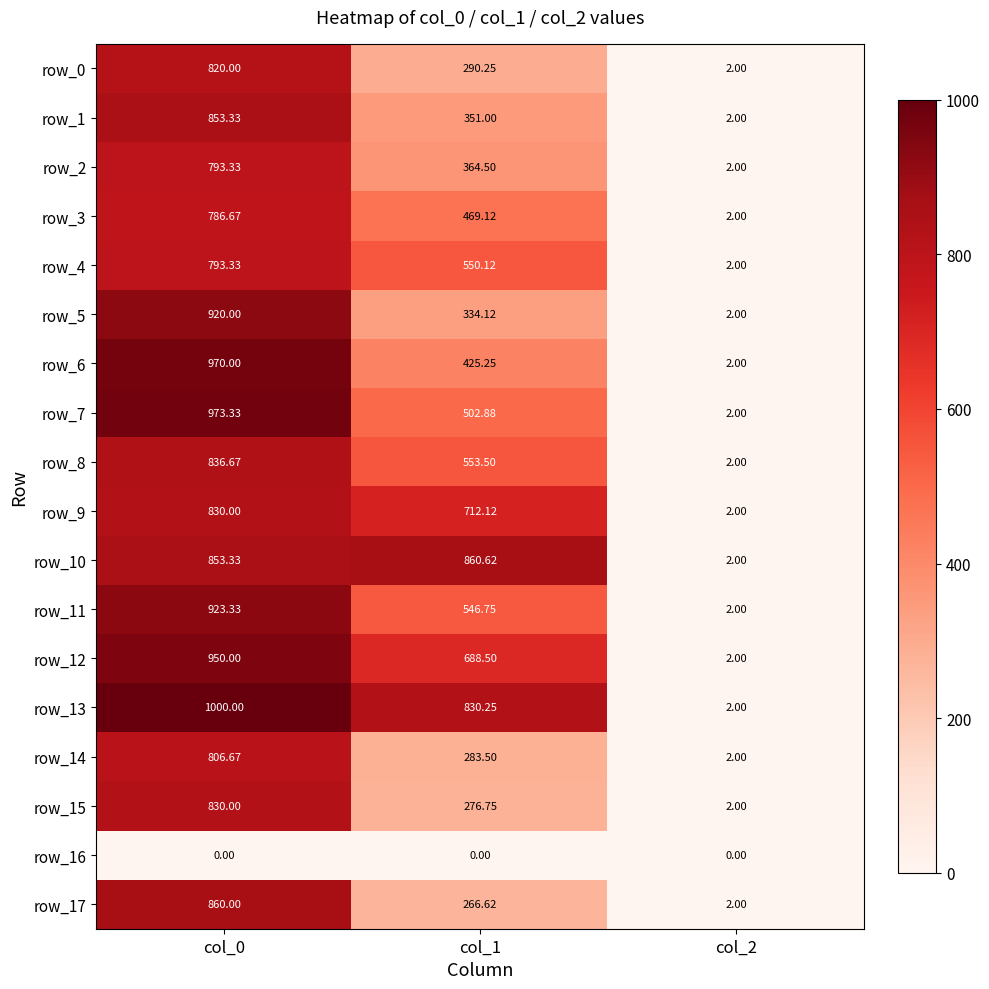

What is the lowest value of the row_13 series?

2.0